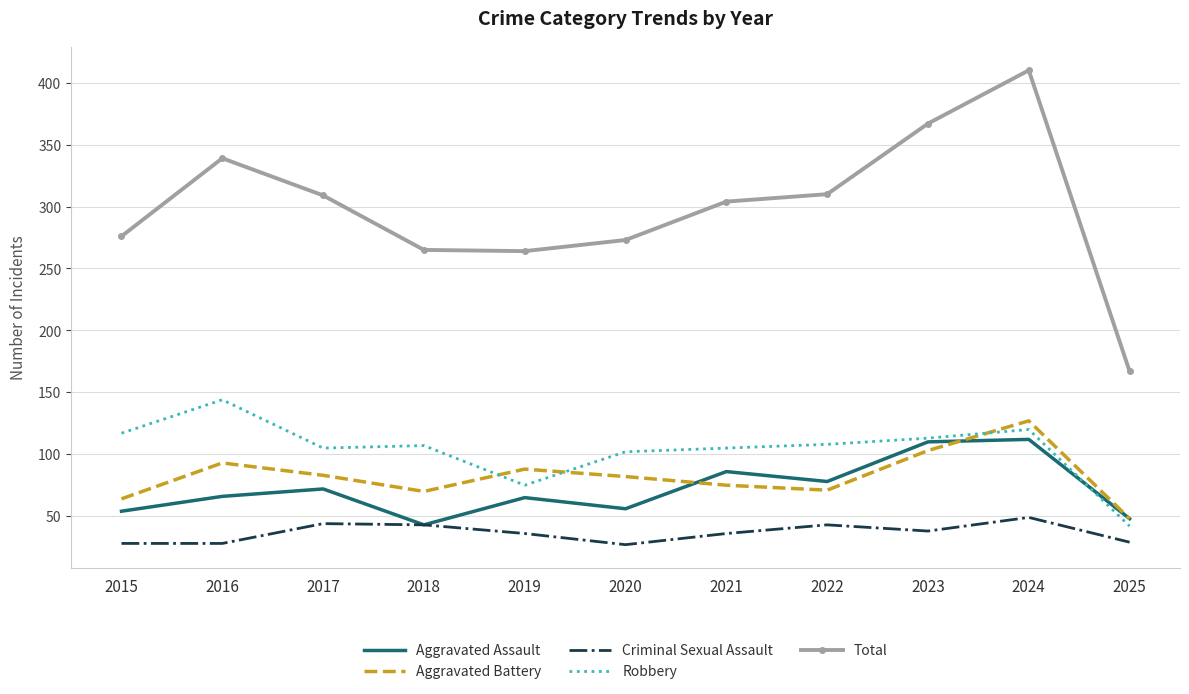

At which category is the sum across all series the highest?

2024